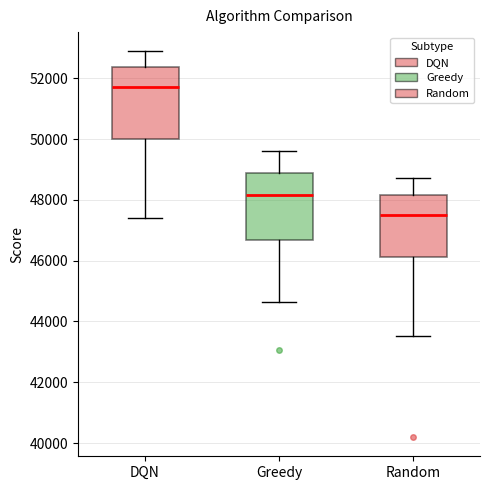

Reading left to right, read every box against the y-axis: the position of its median line, the range the box covers, and the ends of its whiskers. The values are not printed on the chart, so give them approximately, as read against the axis.

DQN: median 51800, box 50000 to 52400, whiskers 47400 to 52800
Greedy: median 48200, box 46600 to 48800, whiskers 44600 to 49600
Random: median 47600, box 46200 to 48200, whiskers 43600 to 48800